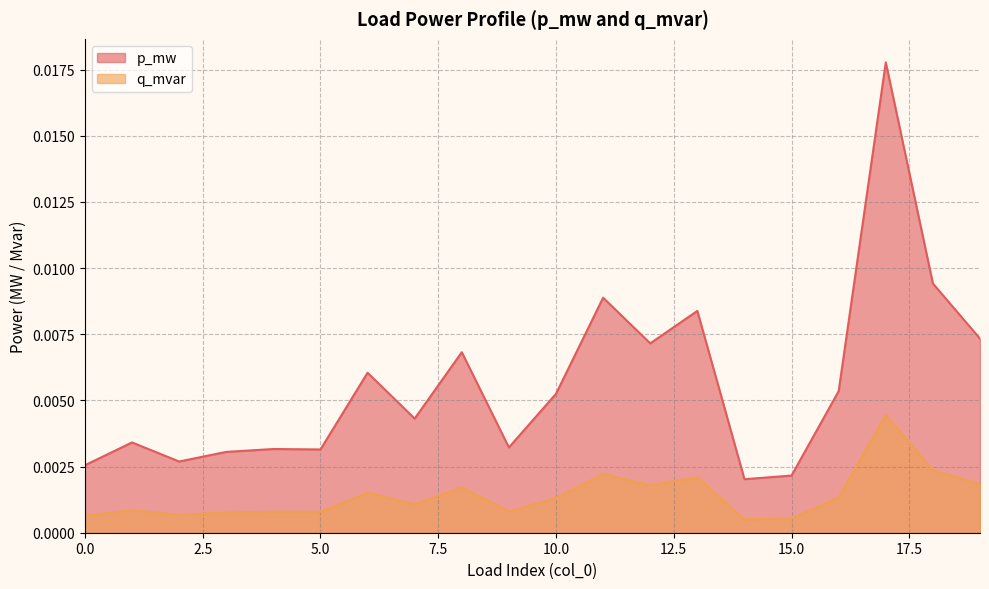

The value of p_mw at 4 is 0.0. True or false?

False